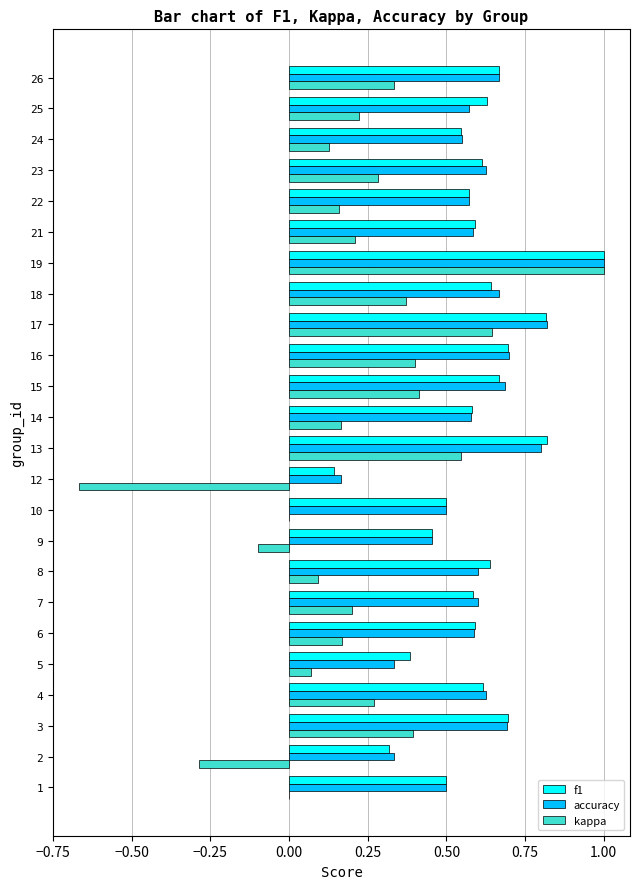

True or false: accuracy has a value of 0.3 at 15.

False